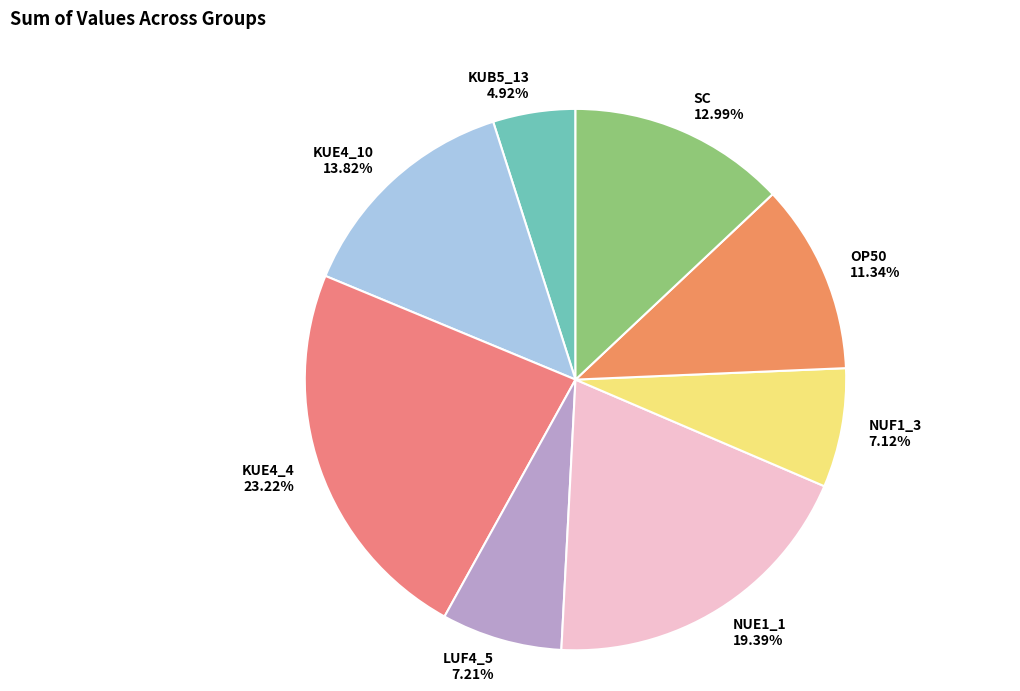

True or false: NUF1_3 accounts for 18% of the total.

False